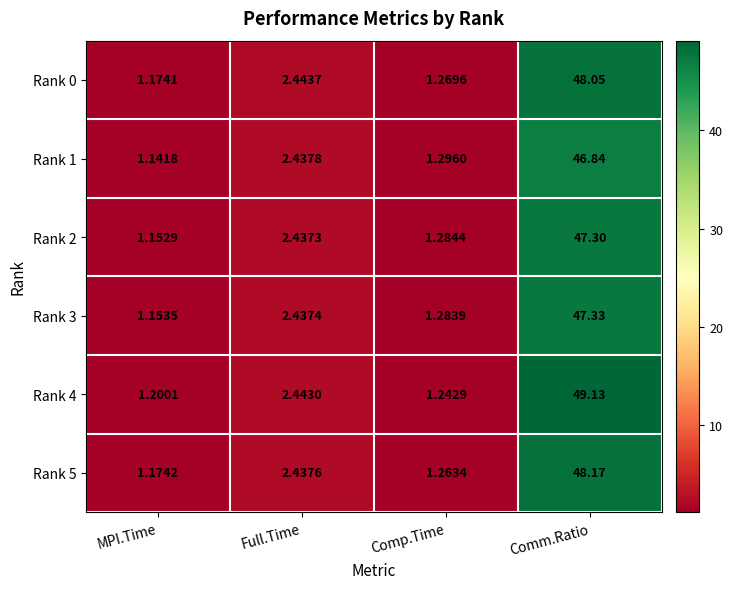

At which label does Rank 0 first exceed 2?

Full.Time